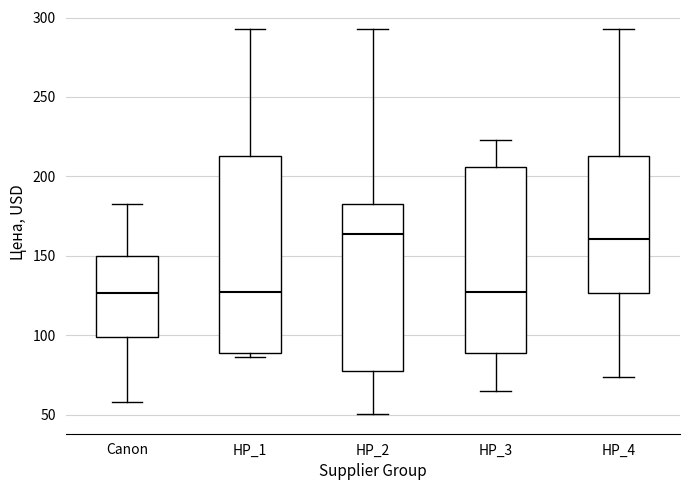

Reading left to right, transcribe this box plot: for each box, give where its median line is, the range the box spans, and where its two whiskers end, as read against the y-axis. The values are not printed on the chart, so give them approximately, as read against the axis.

Canon: median 125, box 100 to 150, whiskers 60 to 185
HP_1: median 125, box 90 to 215, whiskers 85 to 295
HP_2: median 165, box 80 to 185, whiskers 50 to 295
HP_3: median 125, box 90 to 205, whiskers 65 to 225
HP_4: median 160, box 125 to 215, whiskers 75 to 295